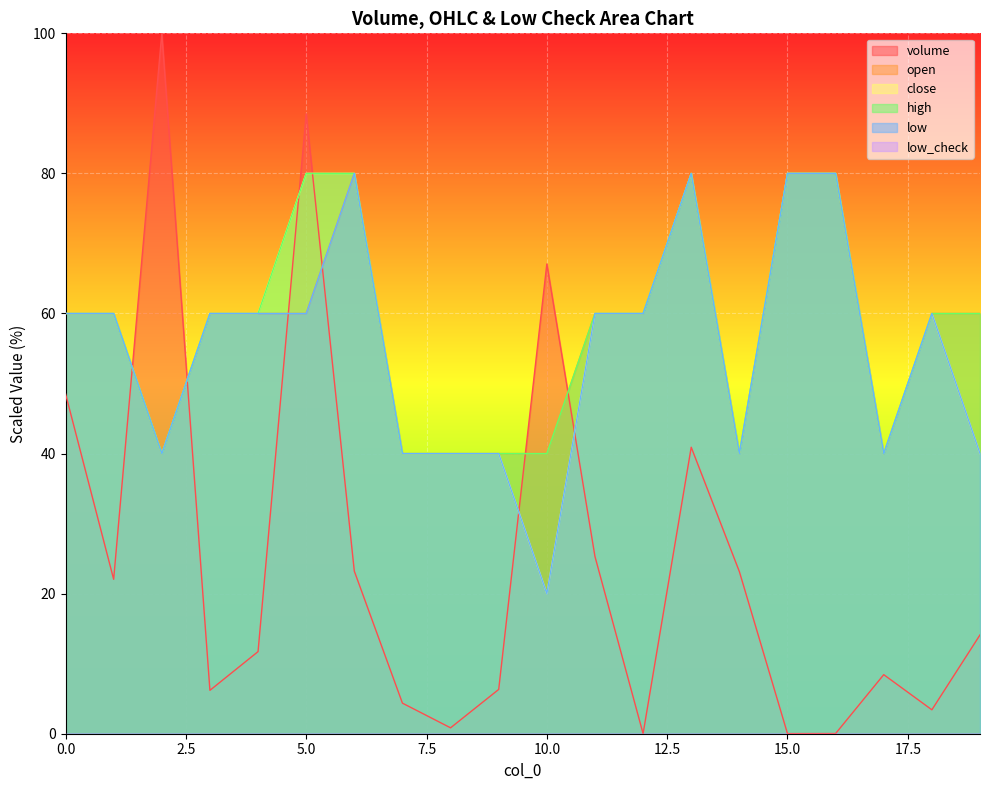

List the labels in order of volume value, smallest first.

12, 15, 16, 8, 18, 7, 3, 9, 17, 4, 19, 1, 14, 6, 11, 13, 0, 10, 5, 2